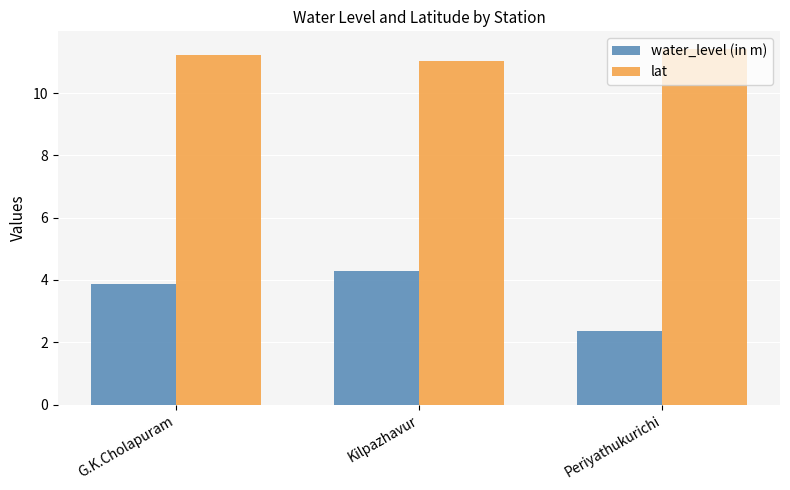

The lat series shows 17.2 at Kilpazhavur. True or false?

False